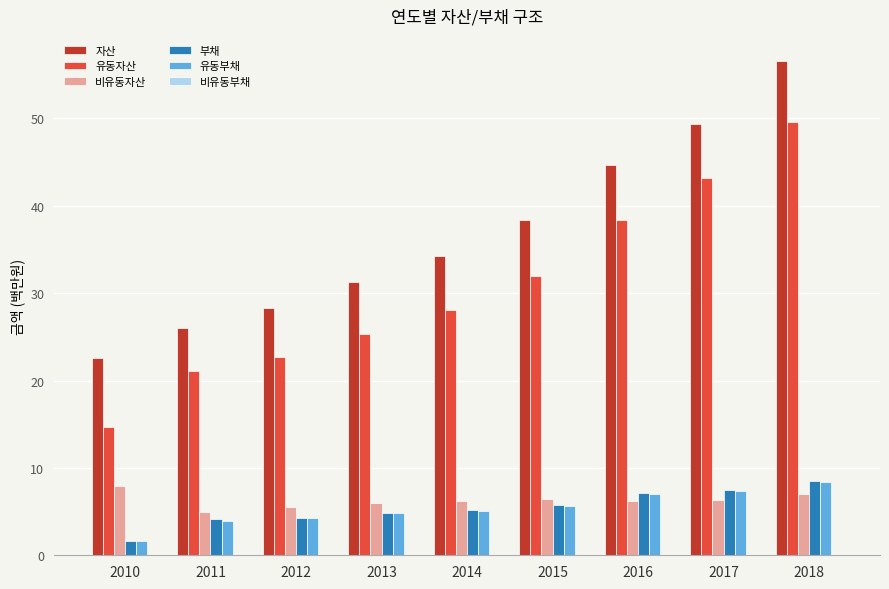

Which label corresponds to the largest value in the chart?

2018